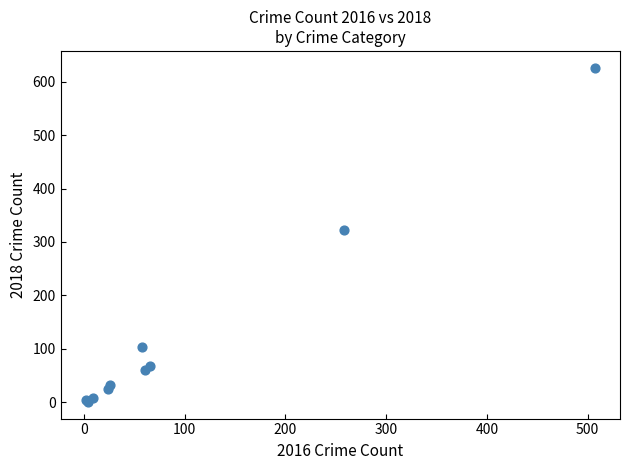

What Y value in the scatter plot is closest to 313?

323